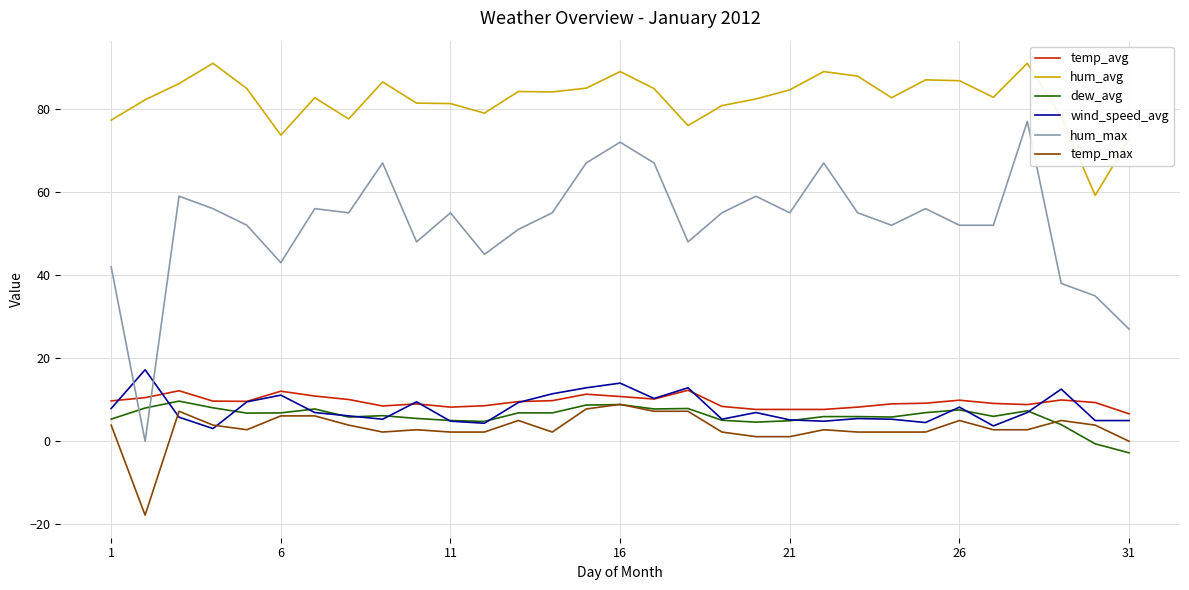

True or false: hum_avg has more than 2 interior local peaks.

True